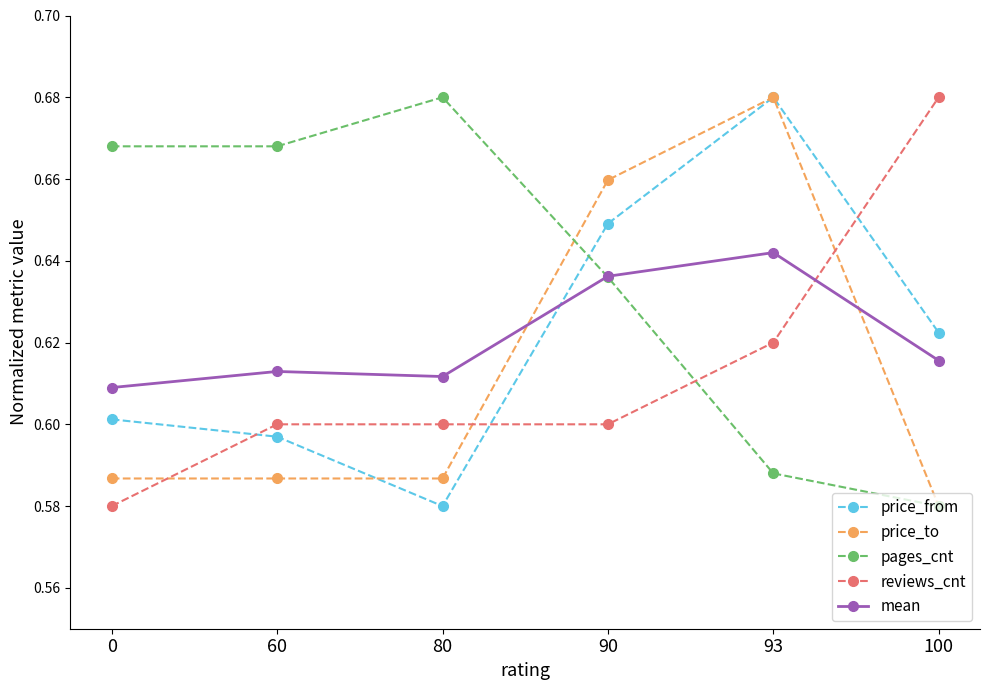

Rank the series at 80 from highest to lowest value.

pages_cnt, mean, reviews_cnt, price_to, price_from